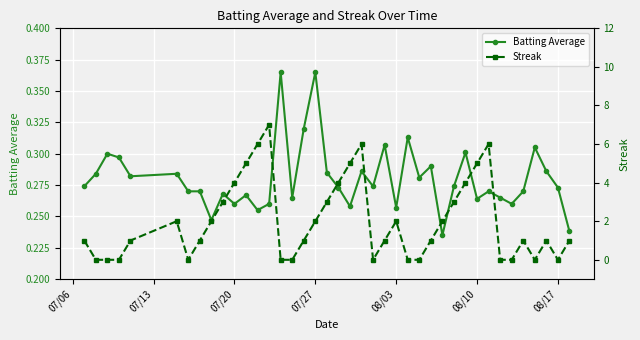

In Streak, how many points are higher than both neighbors (excluding endpoints)?

7